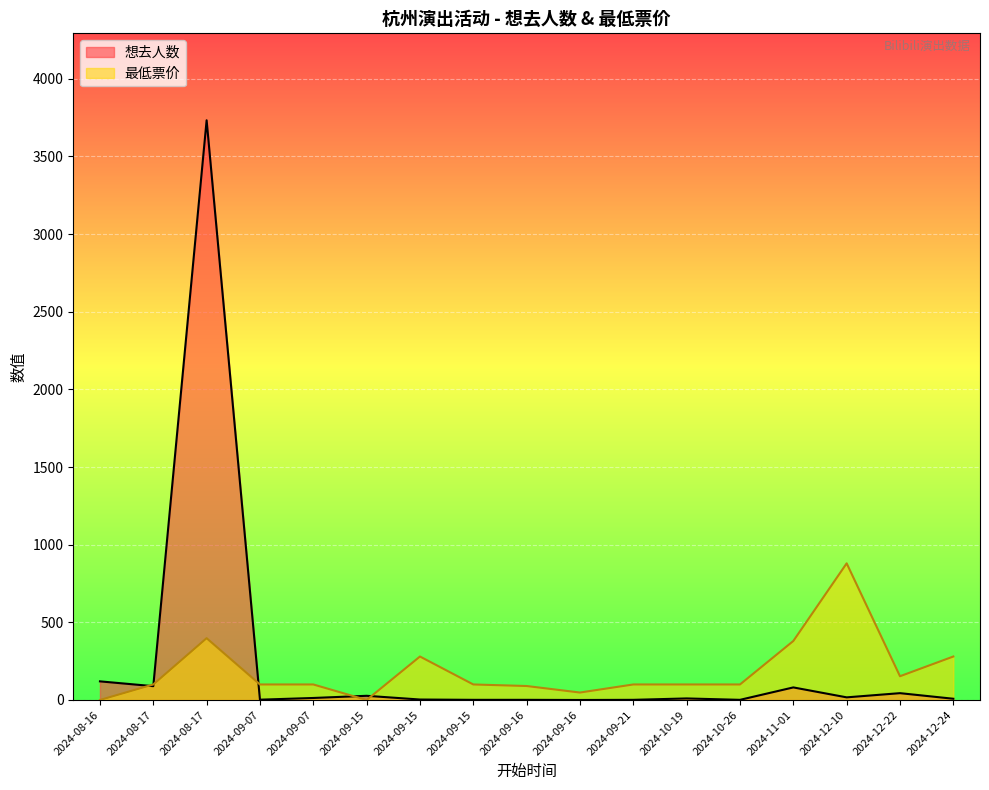

Reading right to left, transcribe all the data shown in this chart.

想去人数: 2024-12-24=8	2024-12-22=44	2024-12-10=17	2024-11-01=81	2024-10-26=1	2024-10-19=10	2024-09-21=1	2024-09-16=0	2024-09-16=1	2024-09-15=1	2024-09-15=3	2024-09-15=27	2024-09-07=13	2024-09-07=2	2024-08-17=3733	2024-08-17=89	2024-08-16=120
最低票价: 2024-12-24=280	2024-12-22=153	2024-12-10=880	2024-11-01=380	2024-10-26=100	2024-10-19=100	2024-09-21=100	2024-09-16=48	2024-09-16=90	2024-09-15=100	2024-09-15=280	2024-09-15=0	2024-09-07=100	2024-09-07=100	2024-08-17=398	2024-08-17=100	2024-08-16=0